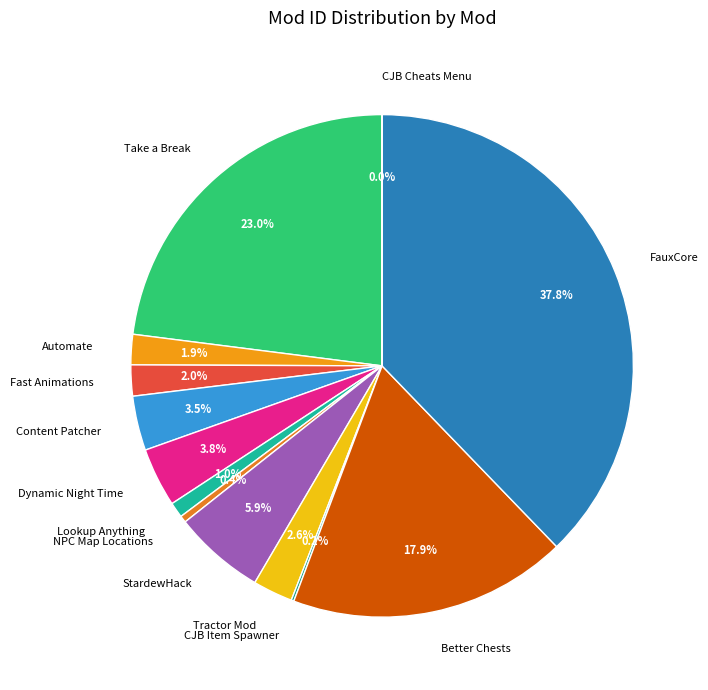

What portion of the pie excludes Take a Break?

77.0%